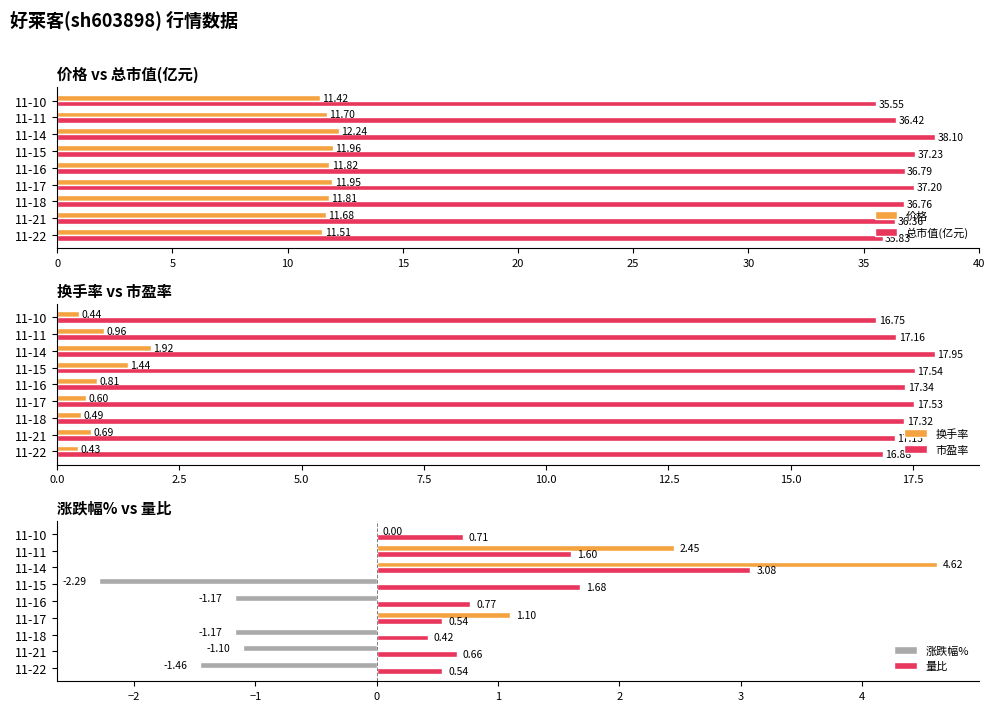

What is the difference between the maximum and second lowest values in the 价格 series?

0.7